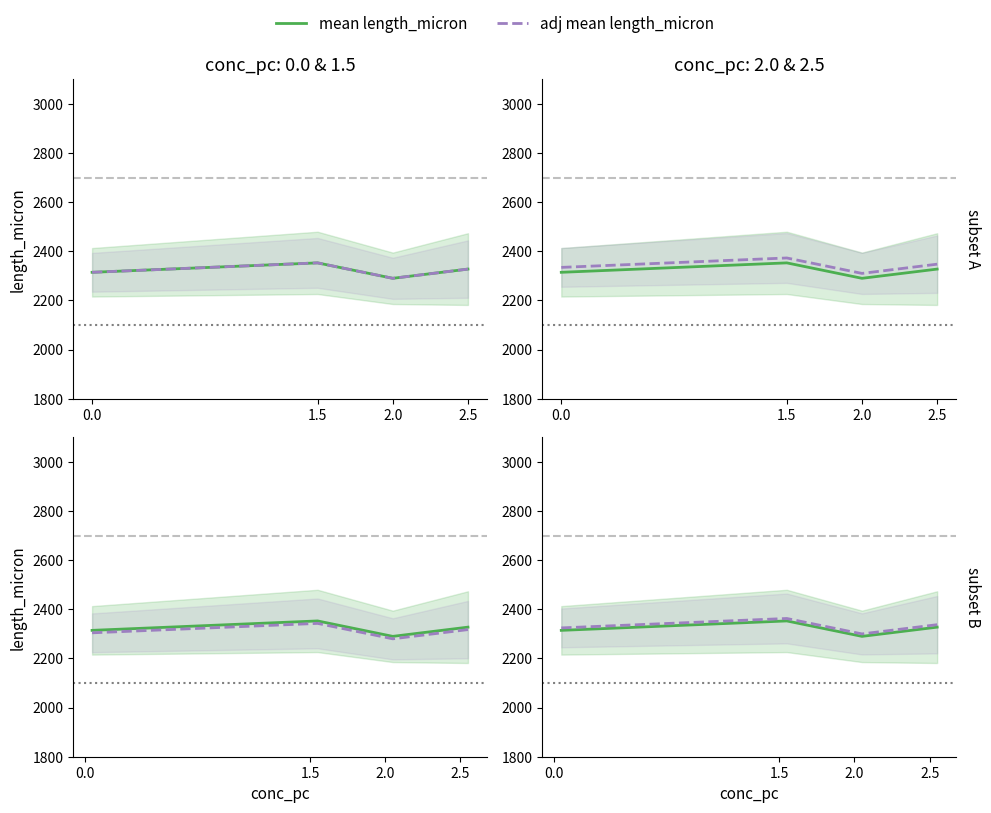

How many lines are shown in the chart?

2